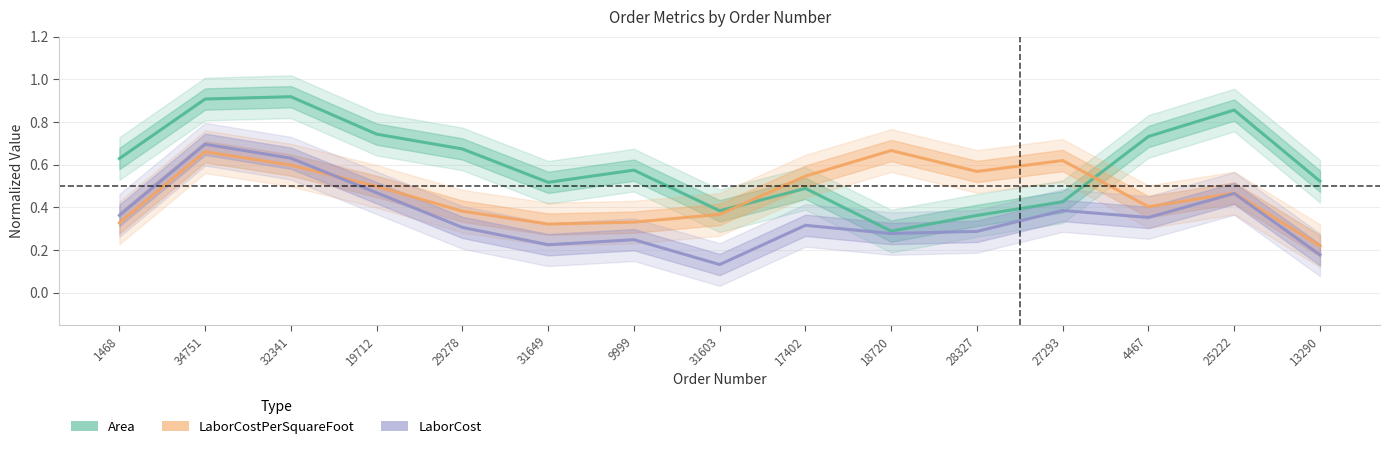

Which series has the widest spread of values?

Area